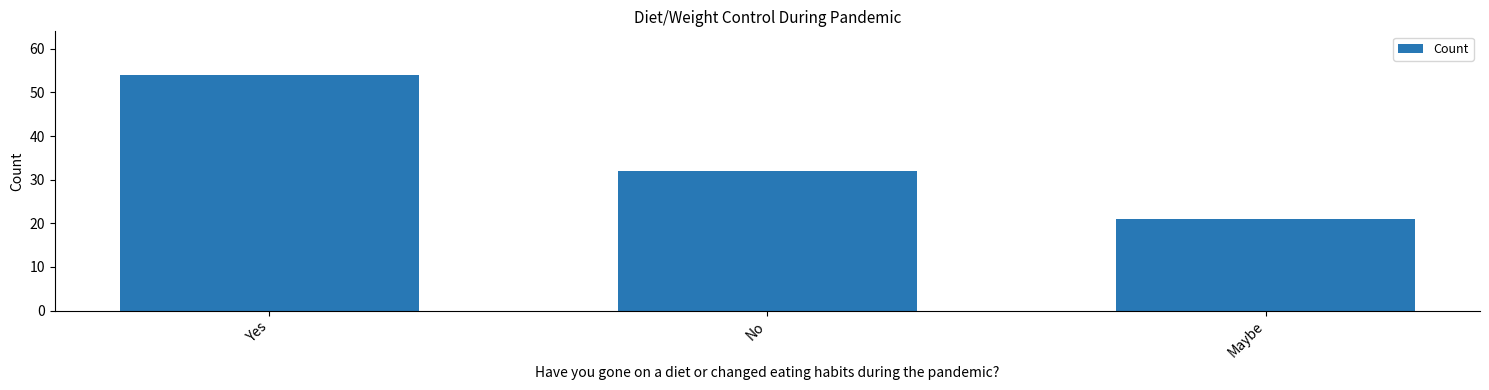

List the labels in order of value, largest first.

Yes, No, Maybe